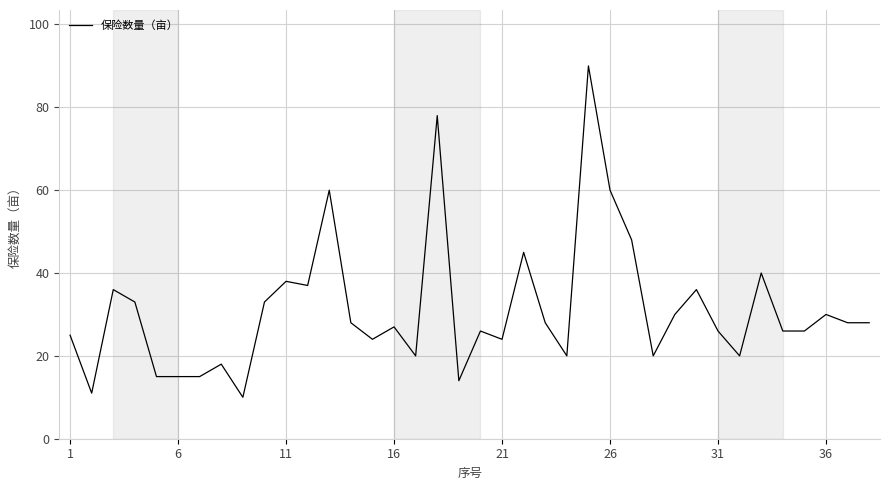

What is the difference between the maximum and minimum values?

80